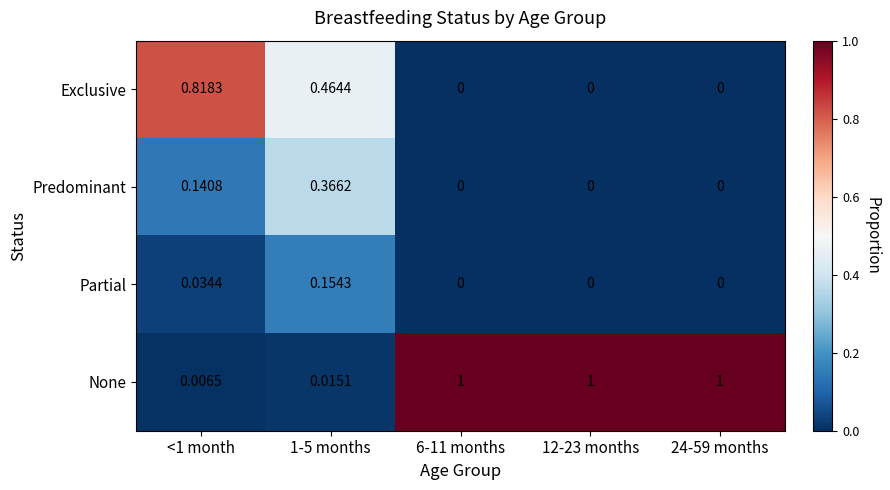

At how many categories does at least one series exceed 0?

5